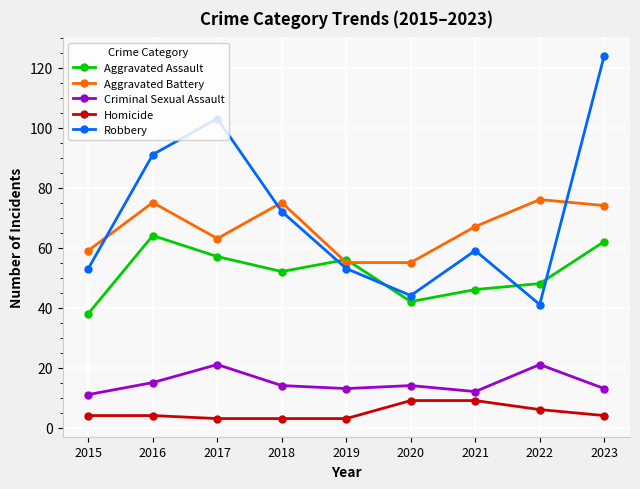

What is the maximum value shown in the chart?

124